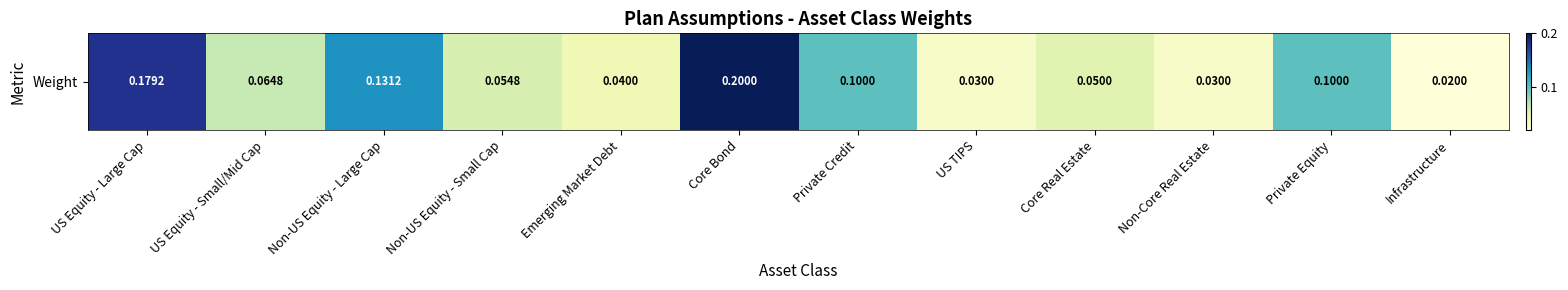

What is the difference between the second highest and second lowest values?

0.1